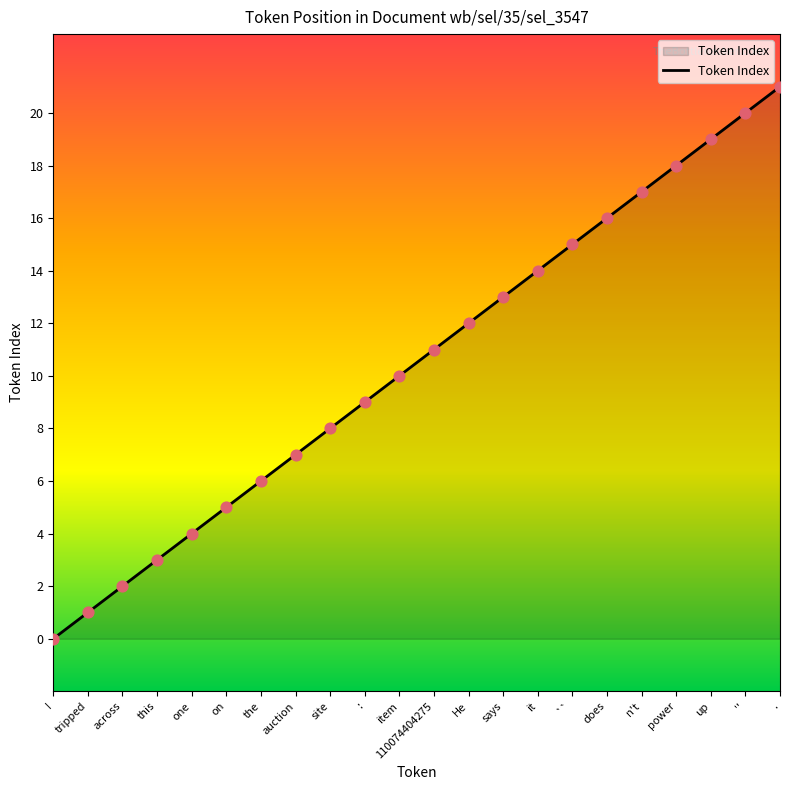

What is the change in value from one to 110074404275?

+7